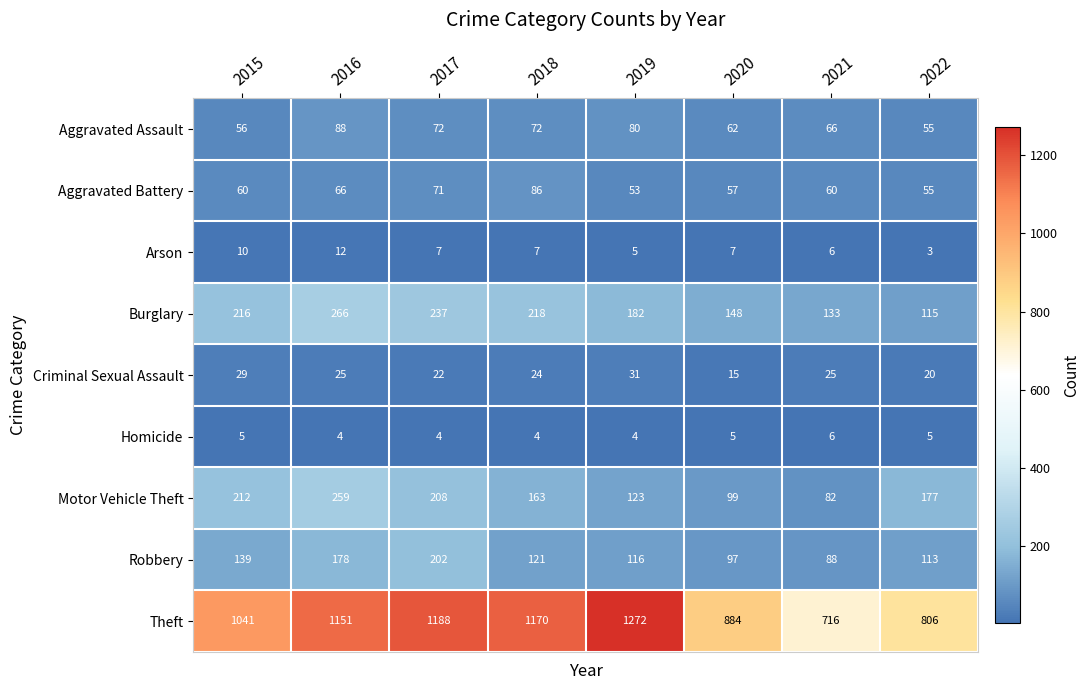

What is the average value of the Arson series?

7